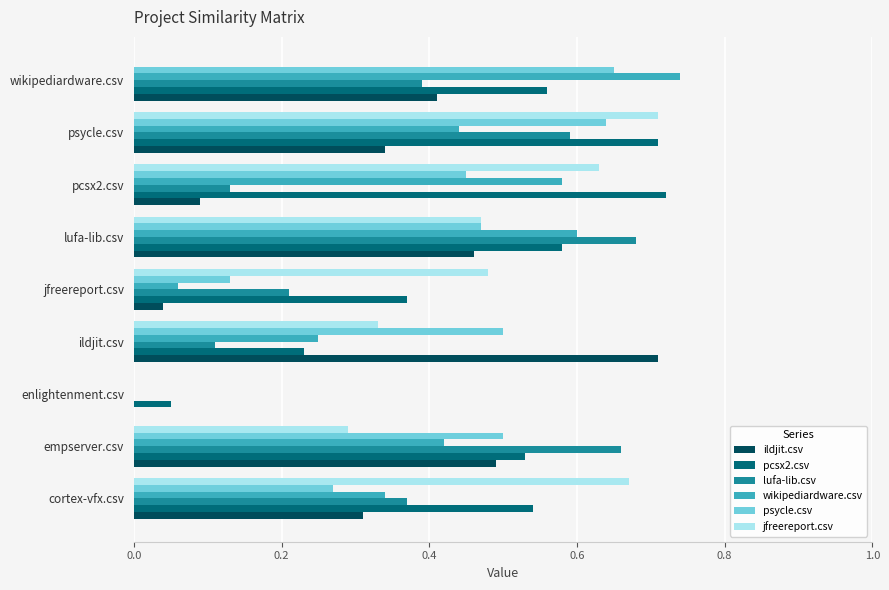

Which series has the largest total across all categories?

pcsx2.csv